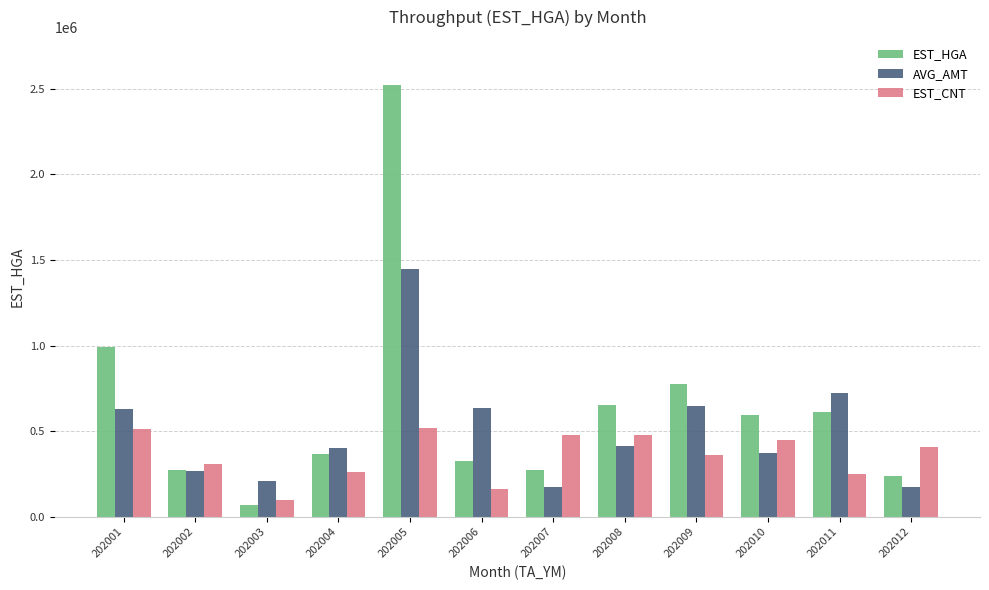

At how many categories does at least one series exceed 1458202?

1